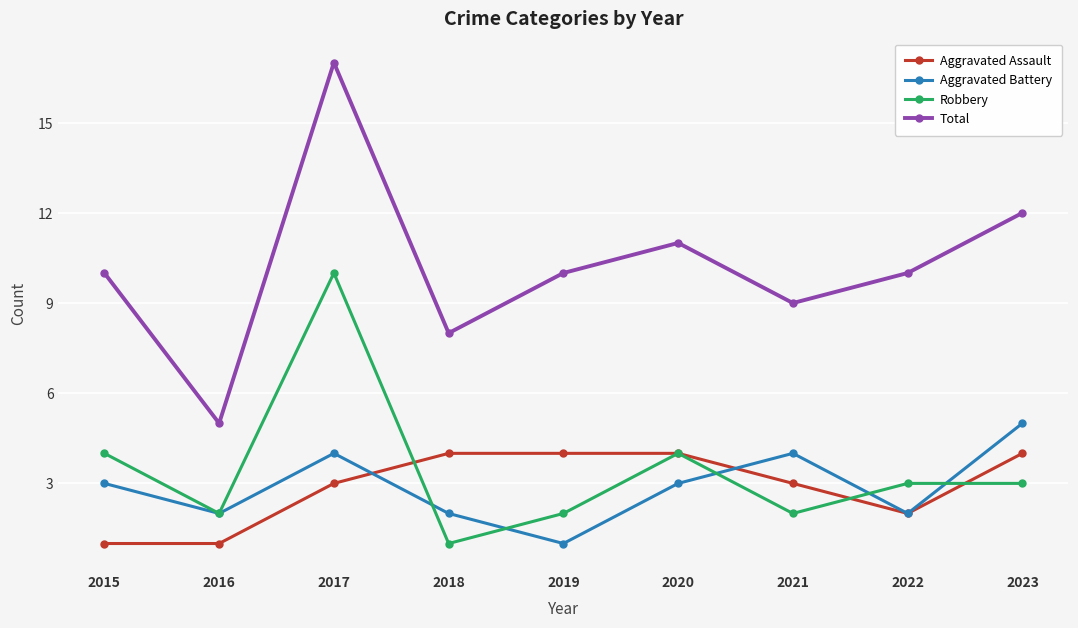

What is the value of the Aggravated Battery point at the 2nd from the left?

2